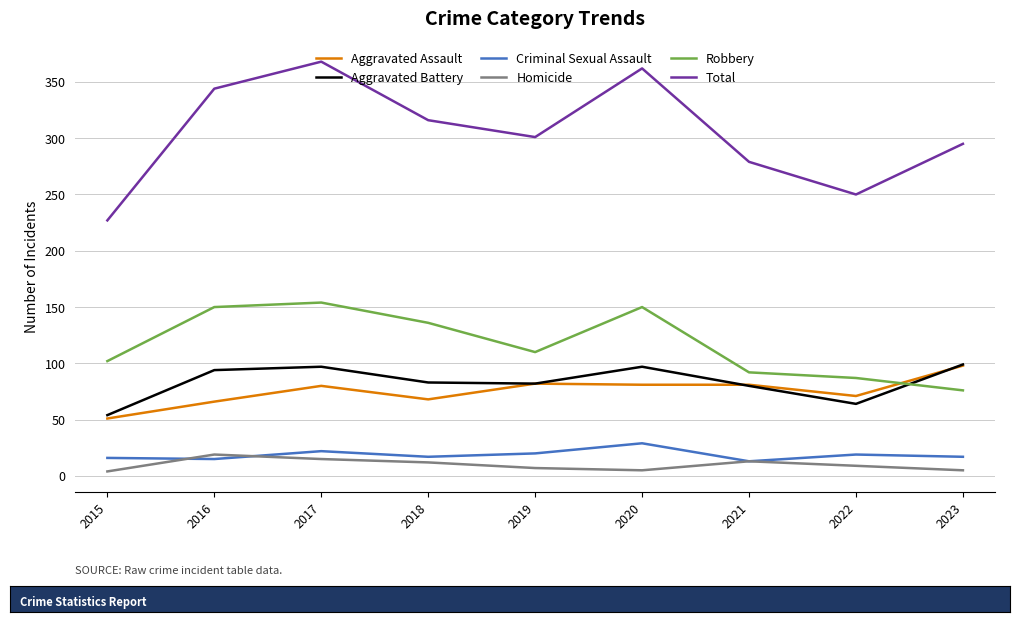

True or false: Homicide has more than 0 interior local peaks.

True